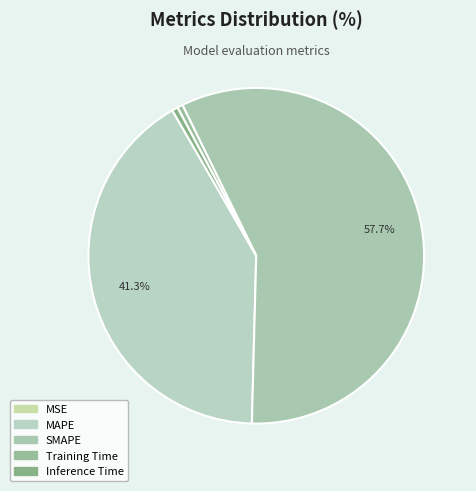

Rank the categories by value from highest to lowest.

SMAPE, MAPE, Inference Time, Training Time, MSE